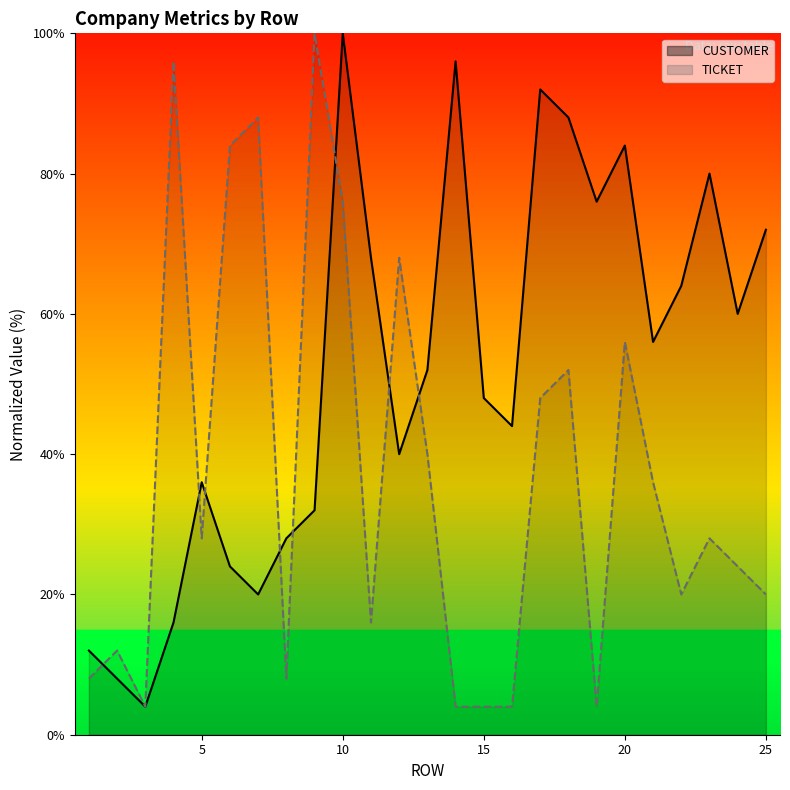

How many categories are shown in the chart?

25